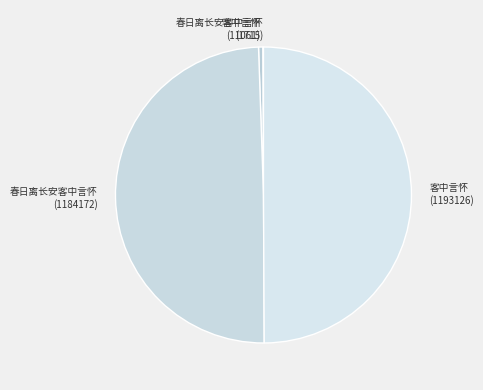

Rank the categories by value from highest to lowest.

客中言怀 (1193126), 春日离长安客中言怀 (1184172), 客中言怀 (11061), 春日离长安客中言怀 (1715)